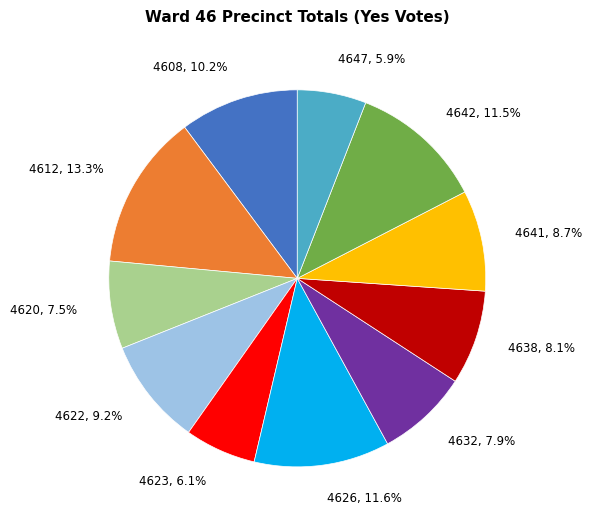

Is there a majority slice in this chart?

No